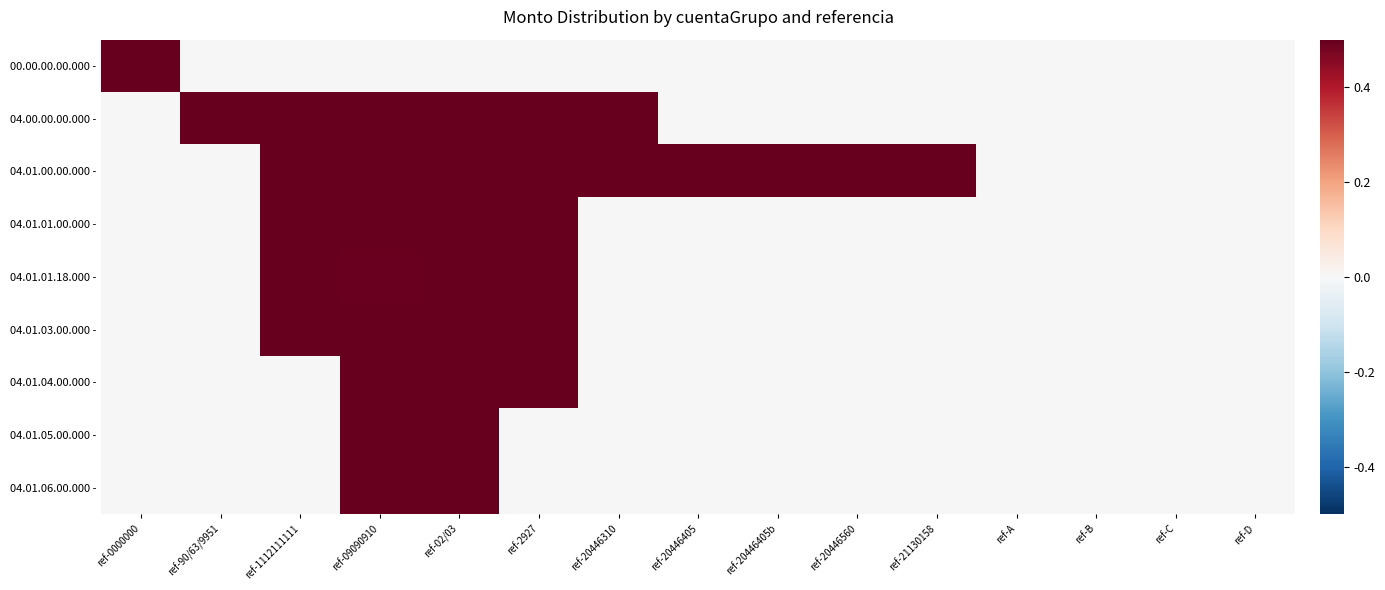

How many categories are shown in the chart?

15